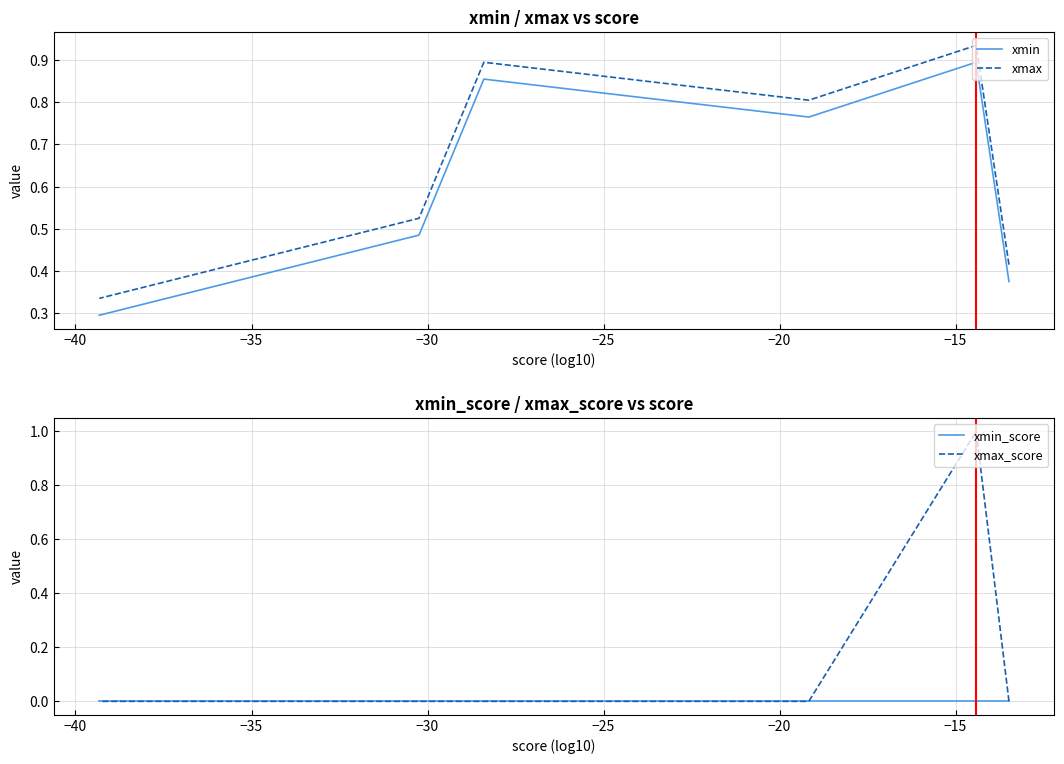

What is the sum of all xmax values?

3.9